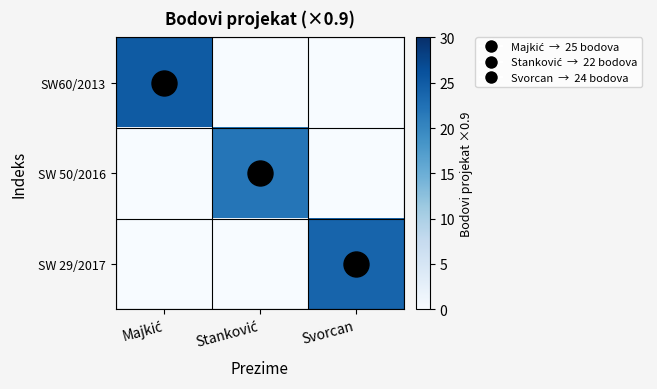

Count the number of categories in the chart.

3